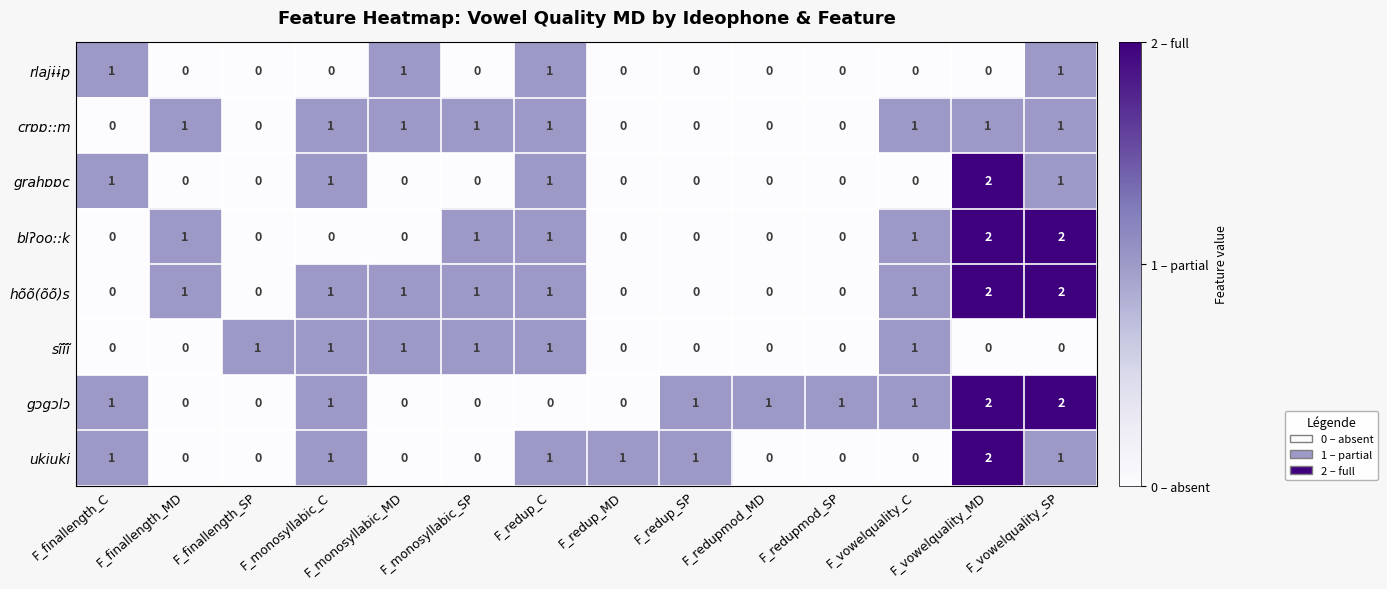

Count the hõõ(õõ)s values in the range 0 to 1.

12